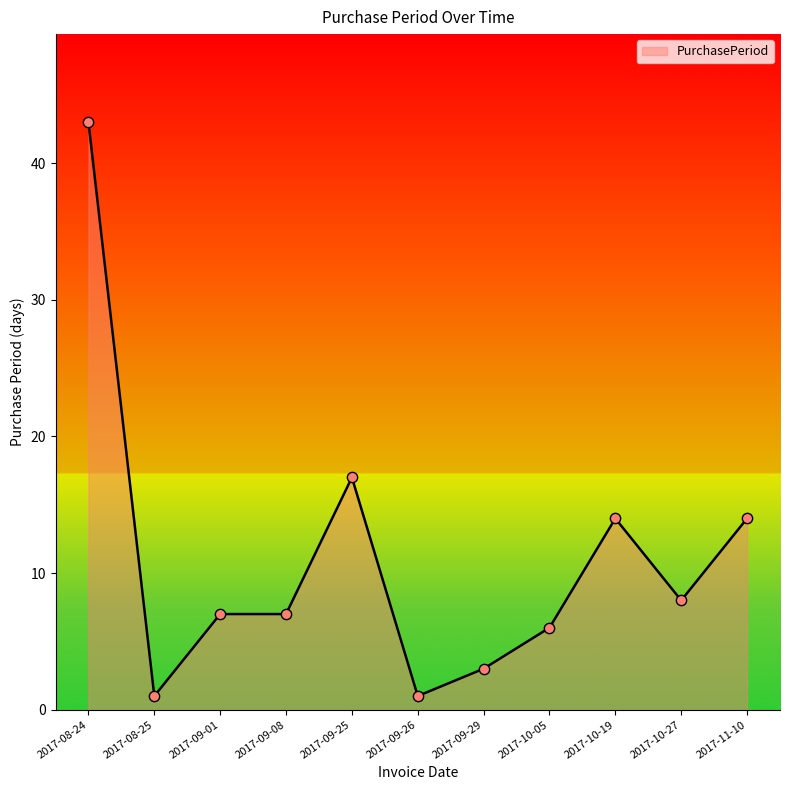

What is the ratio of the value at 2017-08-24 to the value at 2017-09-29?

14.3